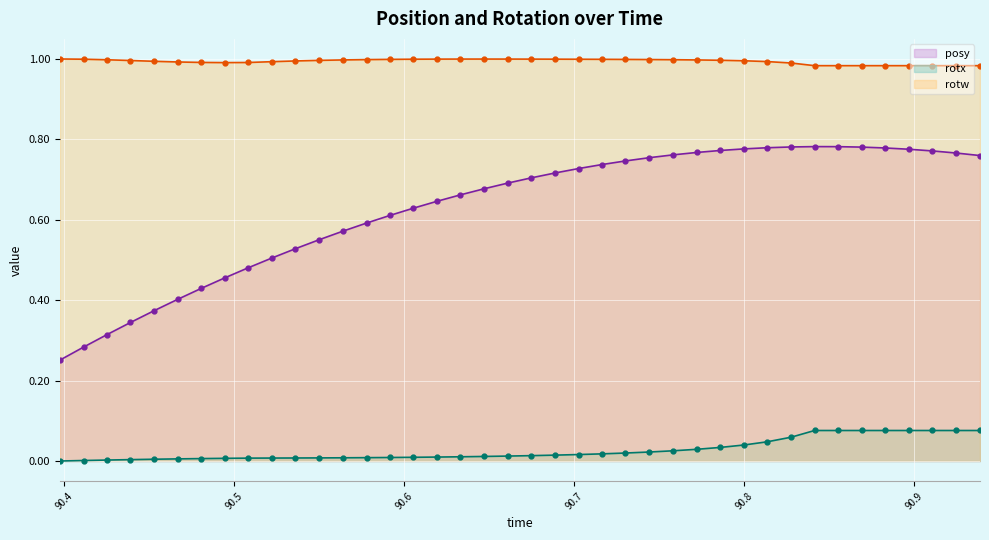

Rank the series by their maximum value, from highest to lowest.

rotw line, posy line, rotx line